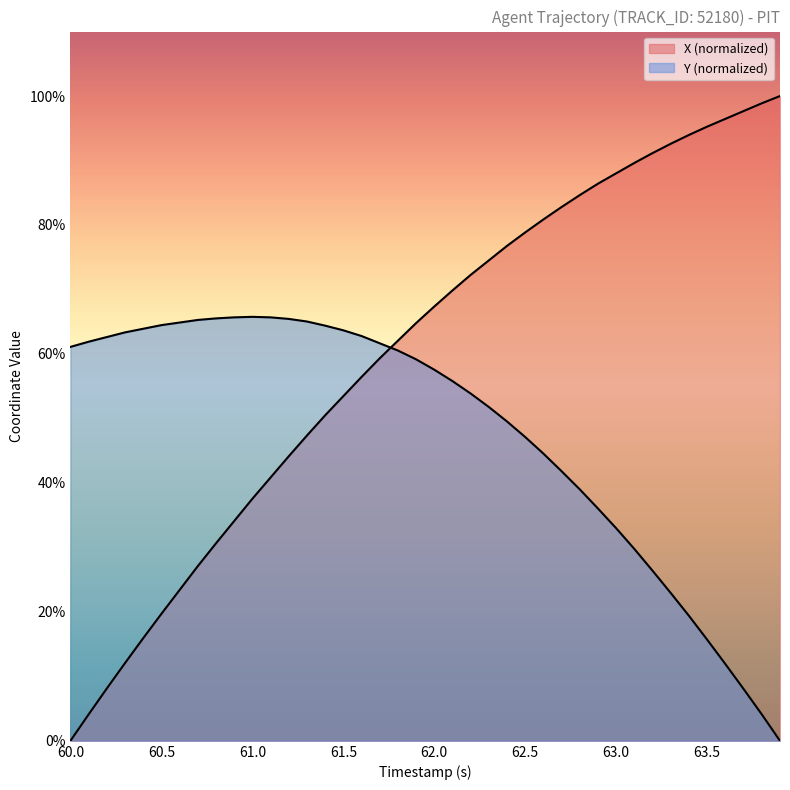

What is the average value of the X series?

7.5